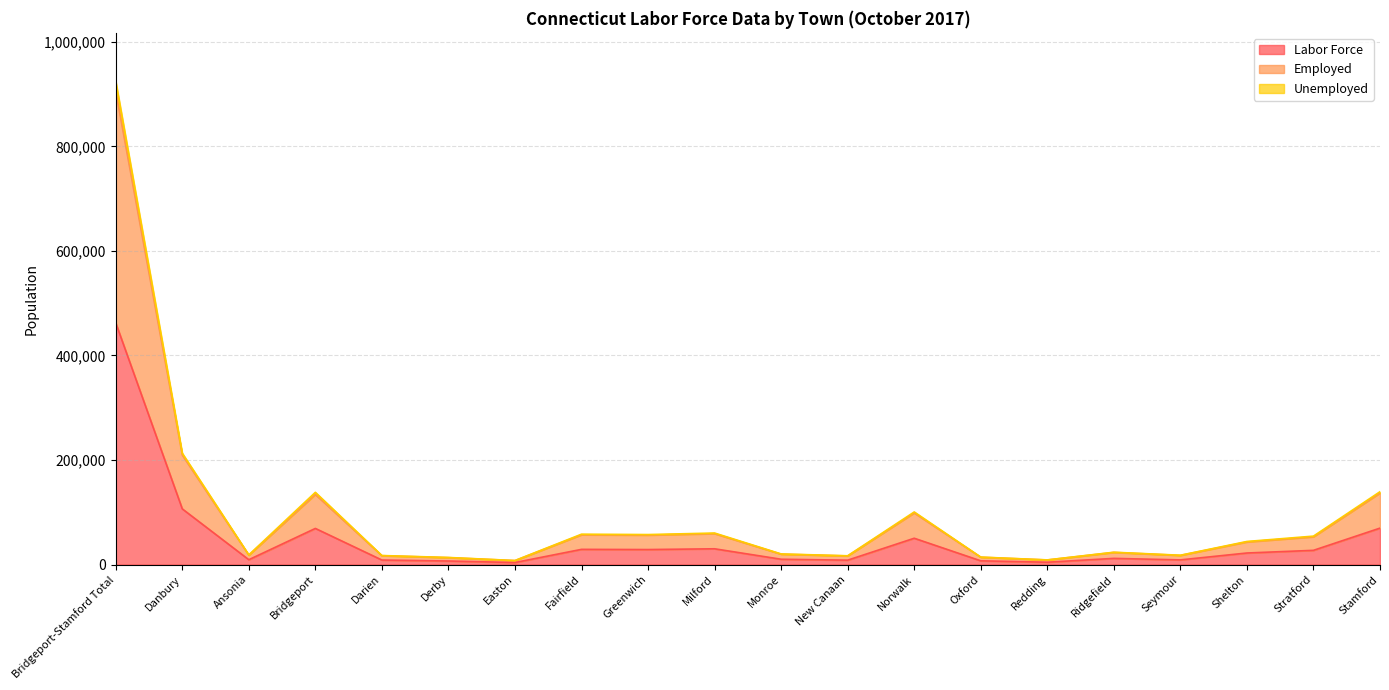

At which category is the sum across all series the highest?

Bridgeport-Stamford Total